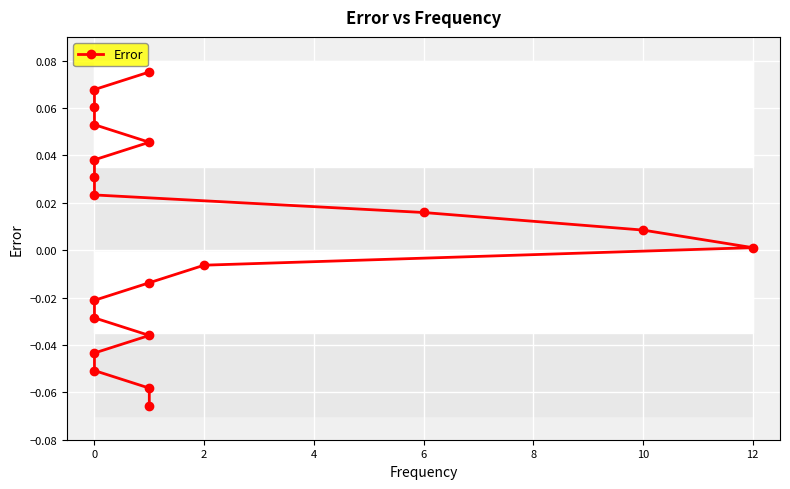

Which has a higher value, 8 or 6?

8